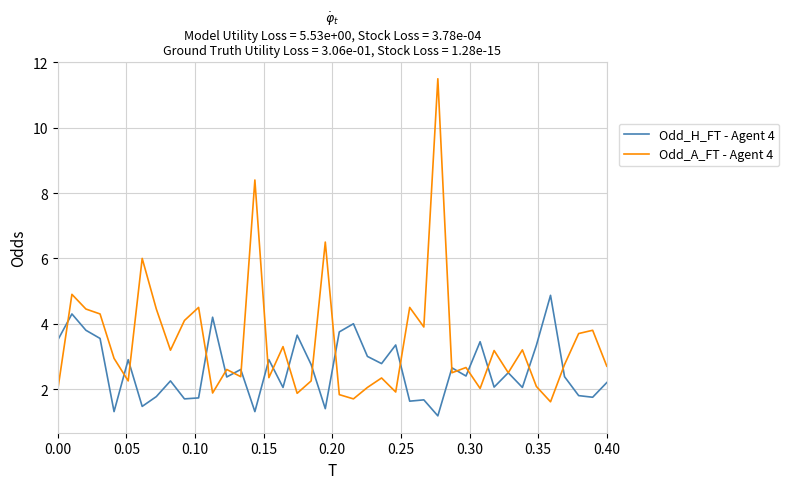

How many lines are shown in the chart?

2